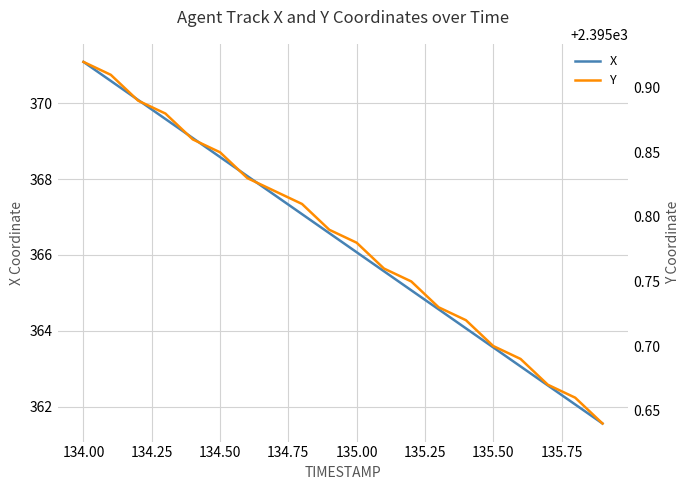

What is the average value of the Y series?

2395.8